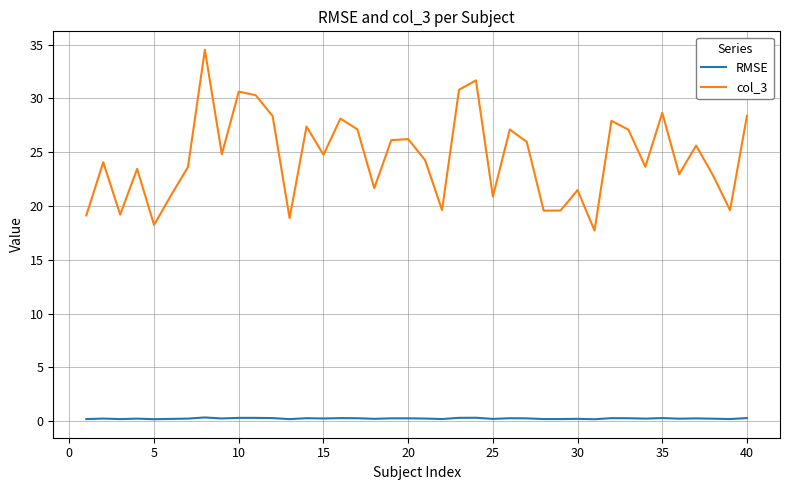

What is the greatest value displayed?

34.5